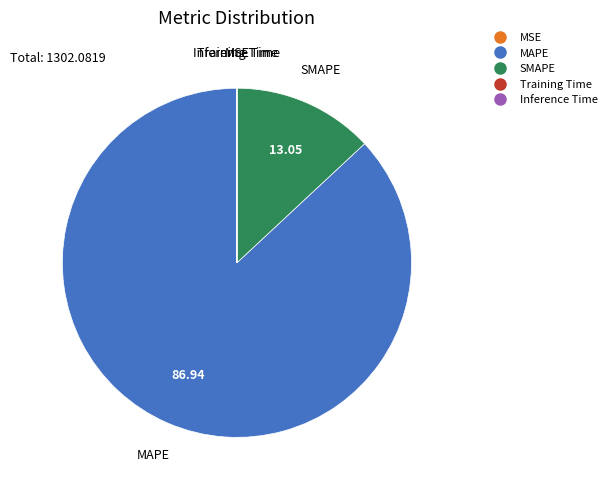

What is the largest slice in the pie chart?

MAPE